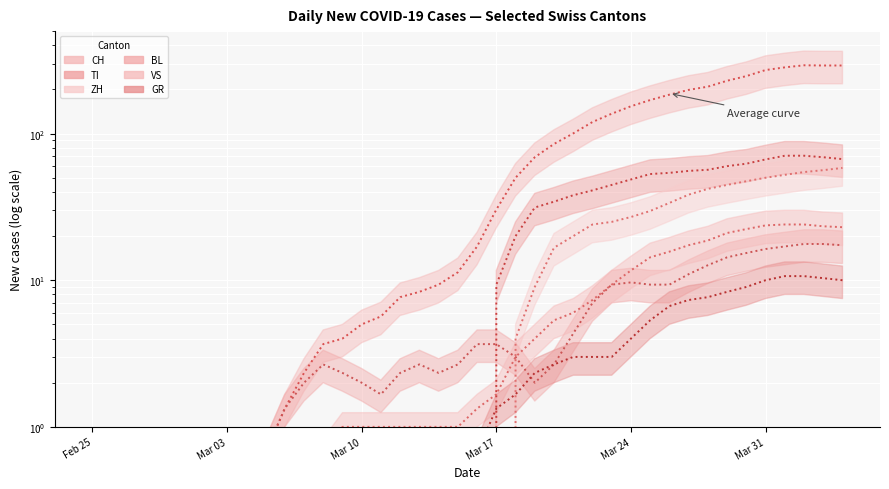

Reading right to left, transcribe all the data shown in this chart.

CH: 291.3	291.3	292.3	283.0	271.3	246.7	229.3	209.0	198.7	184.3	169.3	153.7	136.7	120.0	100.3	85.0	69.0	50.0	30.3	17.0	11.3	9.3	8.3	7.7	5.7	5.0	4.0	3.7	2.3	1.3	0.7	0.0	0.0	0.0	0.0	0.0	0.0	0.0	0.0	0.0
TI: 67.0	69.0	70.7	70.7	66.7	62.3	60.0	56.7	55.7	54.0	53.0	48.7	44.7	41.0	38.0	34.3	31.3	20.0	9.3	0.0	0.0	0.0	0.0	0.0	0.0	0.0	0.0	0.0	0.0	0.0	0.0	0.0	0.0	0.0	0.0	0.0	0.0	0.0	0.0	0.0
ZH: 58.3	56.3	54.7	52.3	50.0	47.3	44.7	42.0	38.3	33.7	29.7	27.0	25.0	24.0	20.0	16.7	9.0	4.0	0.0	0.0	0.0	0.0	0.0	0.0	0.0	0.0	0.0	0.0	0.0	0.0	0.0	0.0	0.0	0.0	0.0	0.0	0.0	0.0	0.0	0.0
GR: 10.0	10.3	10.7	10.7	10.0	9.0	8.3	7.7	7.3	6.7	5.3	4.0	3.0	3.0	3.0	2.7	2.3	1.7	1.3	0.7	0.3	0.0	0.0	0.0	0.0	0.0	0.0	0.0	0.0	0.0	0.0	0.0	0.0	0.0	0.0	0.0	0.0	0.0	0.0	0.0
BL: 17.3	17.7	17.7	17.0	16.3	15.3	14.3	12.7	11.0	9.3	9.3	9.7	9.3	7.0	4.3	2.7	2.0	3.0	3.7	3.7	2.7	2.3	2.7	2.3	1.7	2.0	2.3	2.7	2.0	1.3	0.7	0.0	0.0	0.0	0.0	0.0	0.0	0.0	0.0	0.0
VS: 23.0	23.3	24.0	24.0	23.7	22.3	21.0	18.7	17.3	15.7	14.3	11.7	9.3	7.3	6.0	5.3	4.0	3.0	1.7	1.3	1.0	1.0	1.0	1.0	1.0	1.0	1.0	0.7	0.3	0.0	0.0	0.0	0.0	0.0	0.0	0.0	0.0	0.0	0.0	0.0